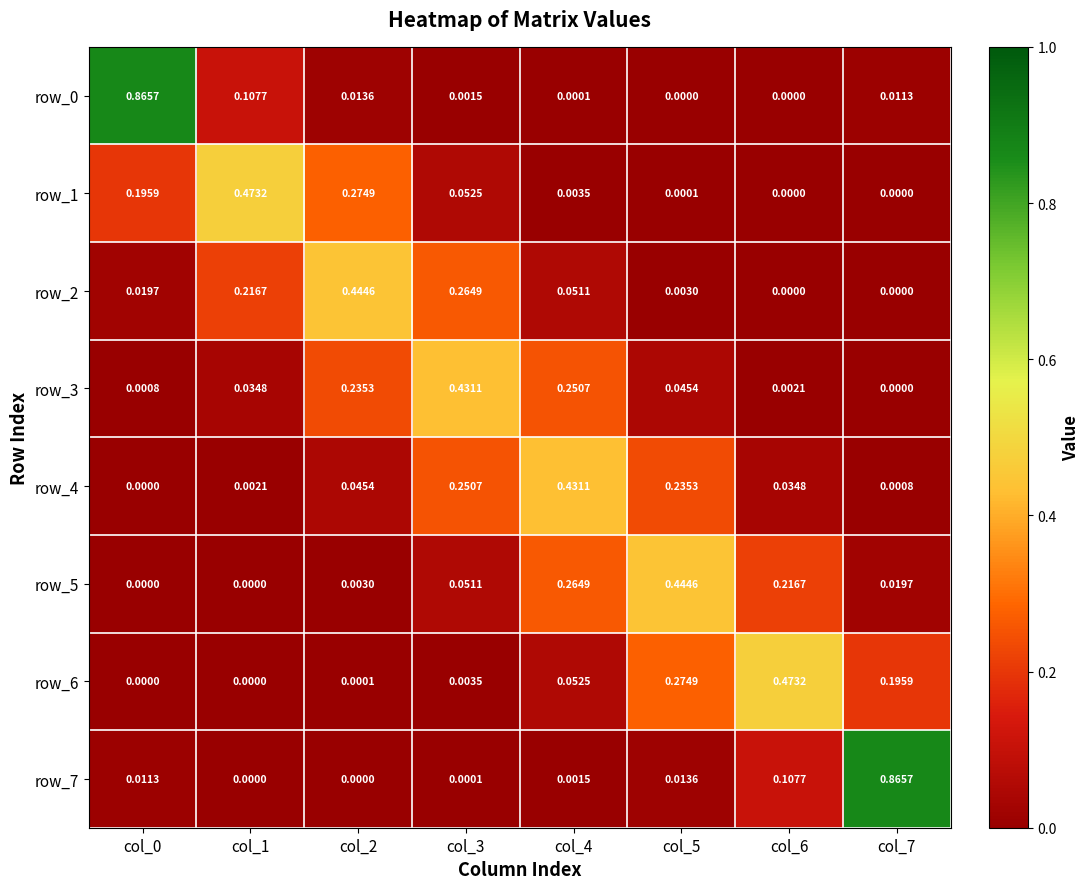

What is the highest value of the row_5 series?

0.4